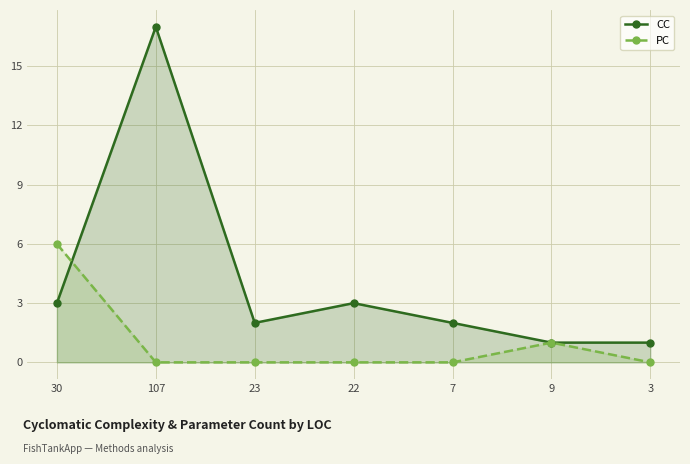

How many PC values are between 0 and 1?

6